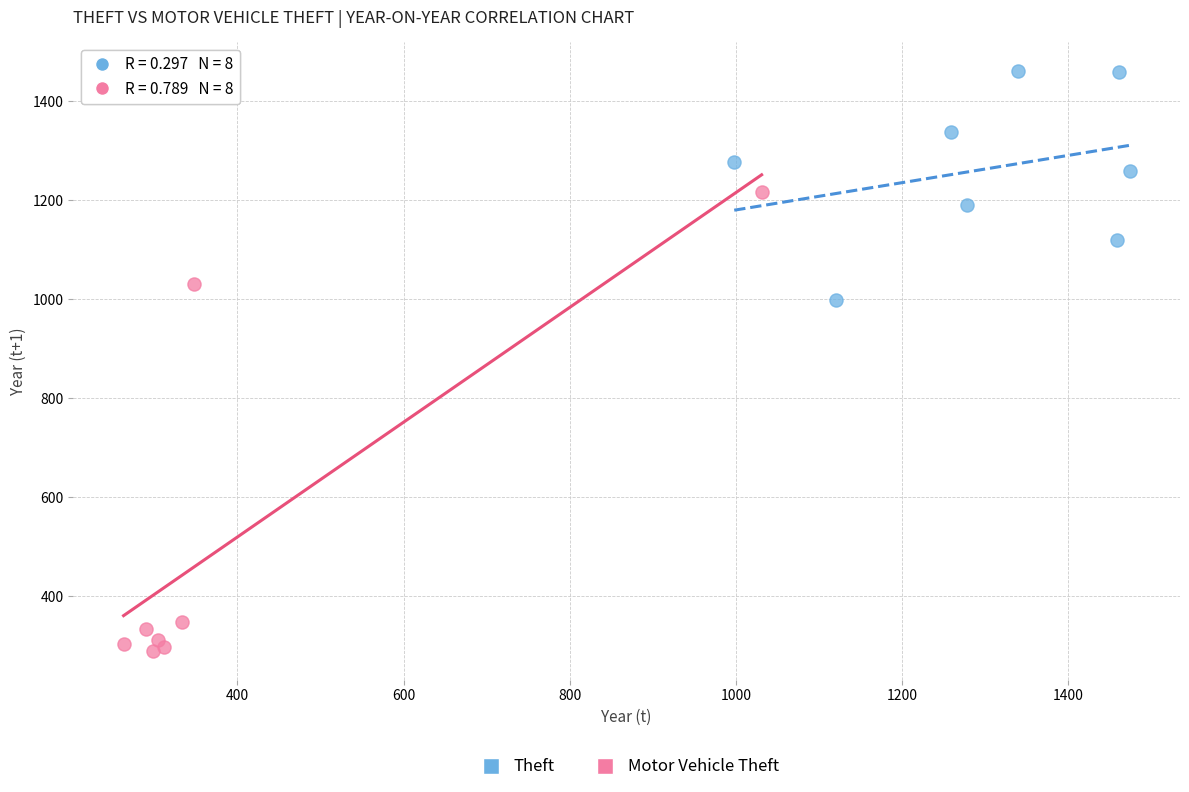

Which series contains the lowest Y value?

Motor Vehicle Theft